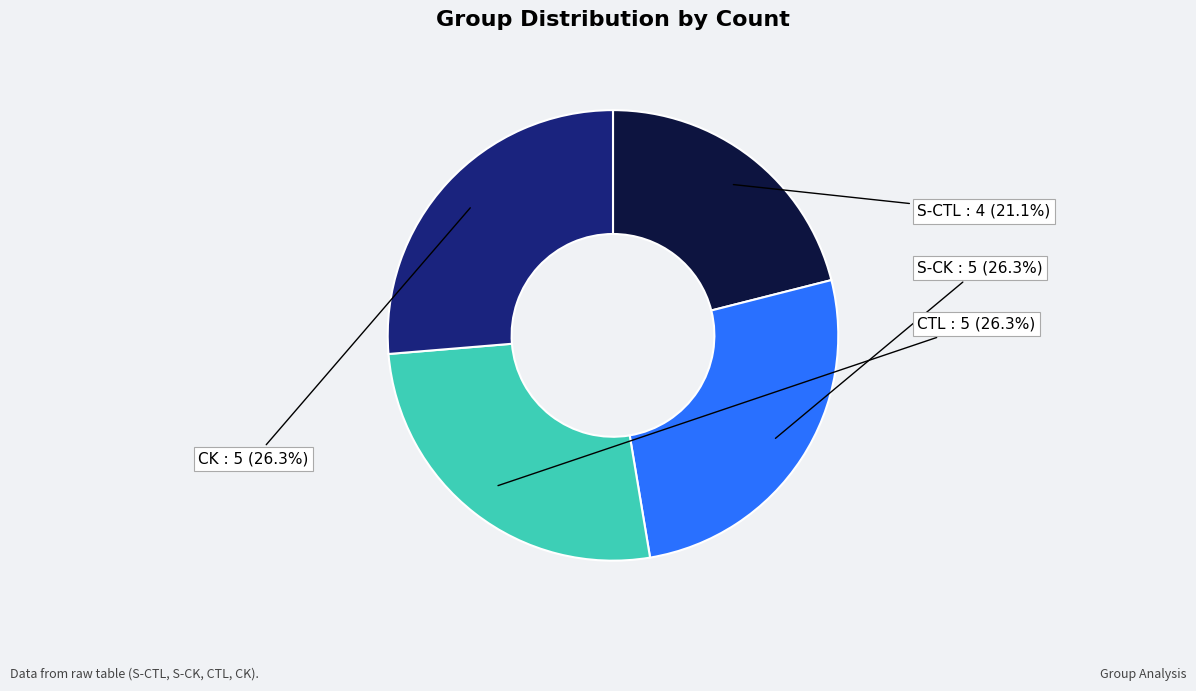

Which slice is the smallest?

S-CTL